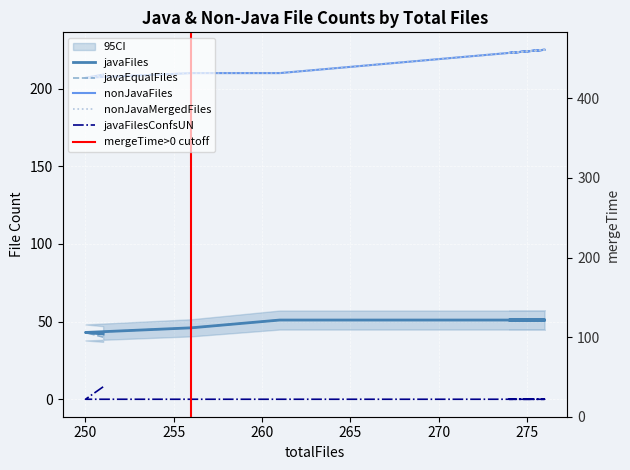

What is the minimum value for javaEqualFiles?

40